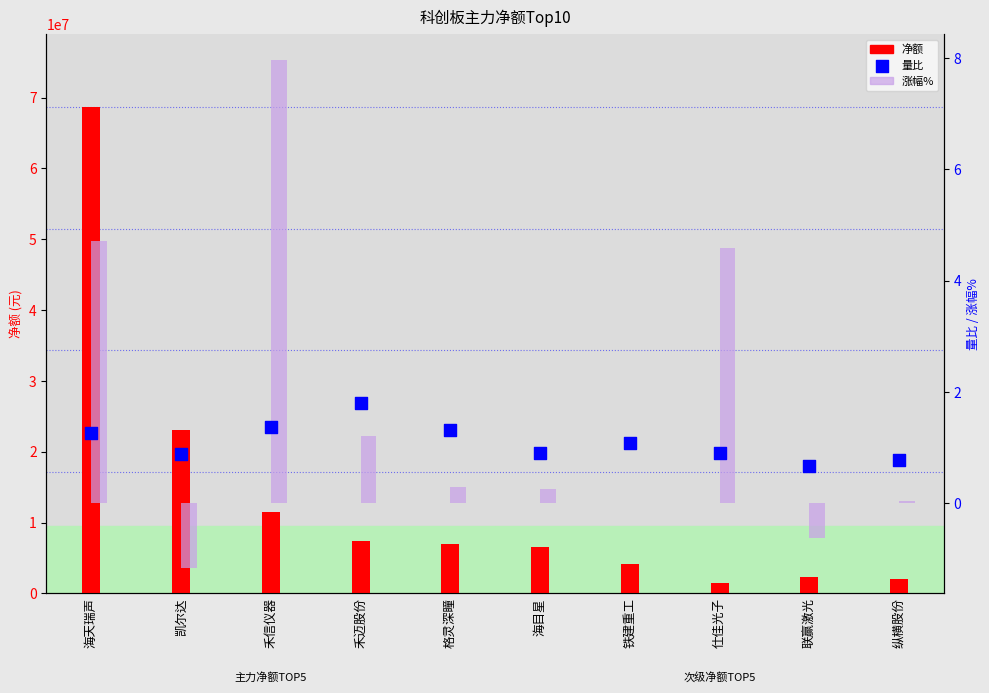

Is the value of 量比 at 仕佳光子 greater than the value of 涨幅% at 铁建重工?

Yes